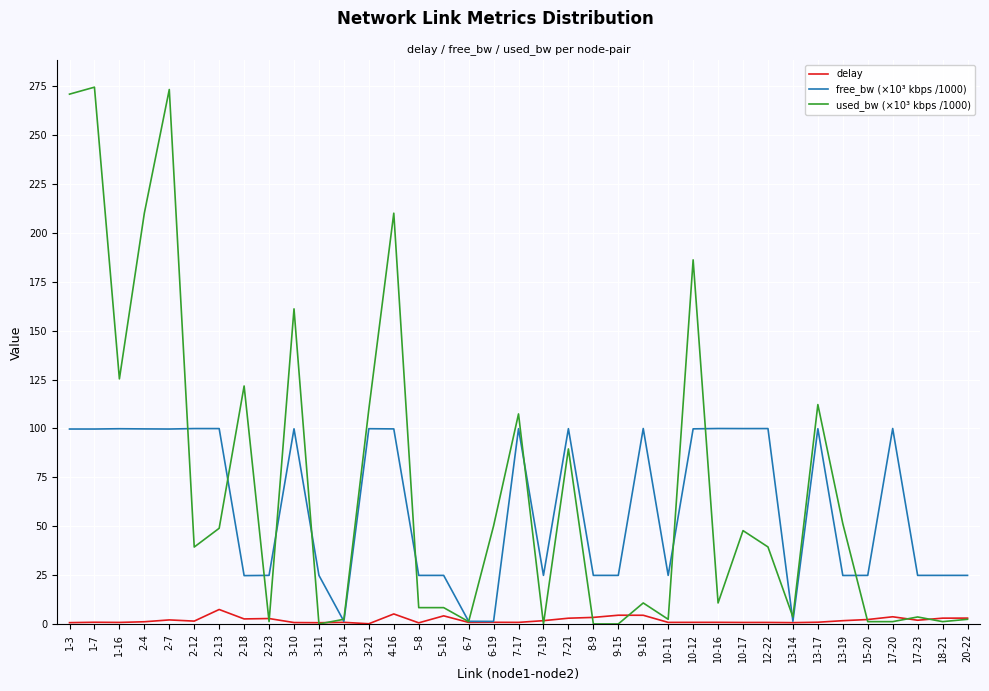

Which series has the widest spread of values?

used_bw (×10³ kbps /1000)